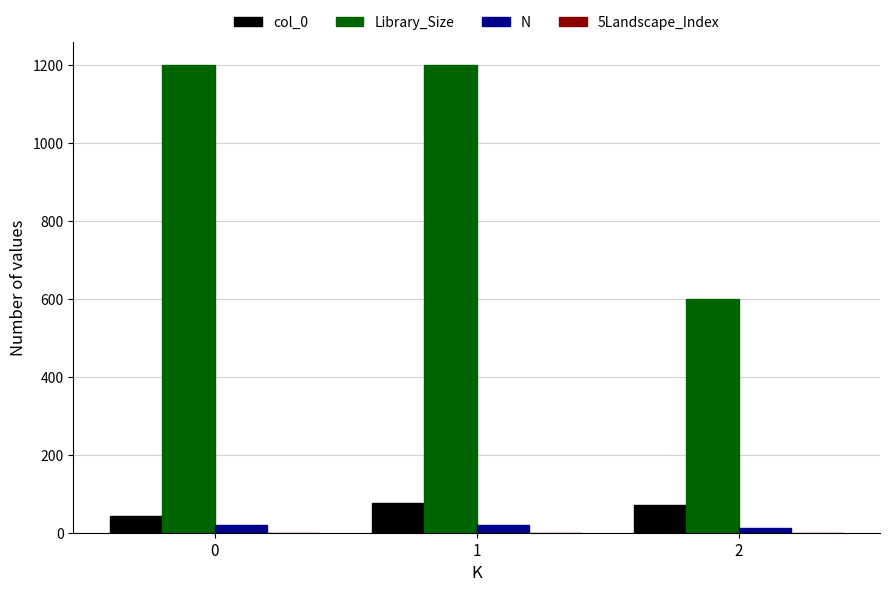

Are the bars horizontal?

No